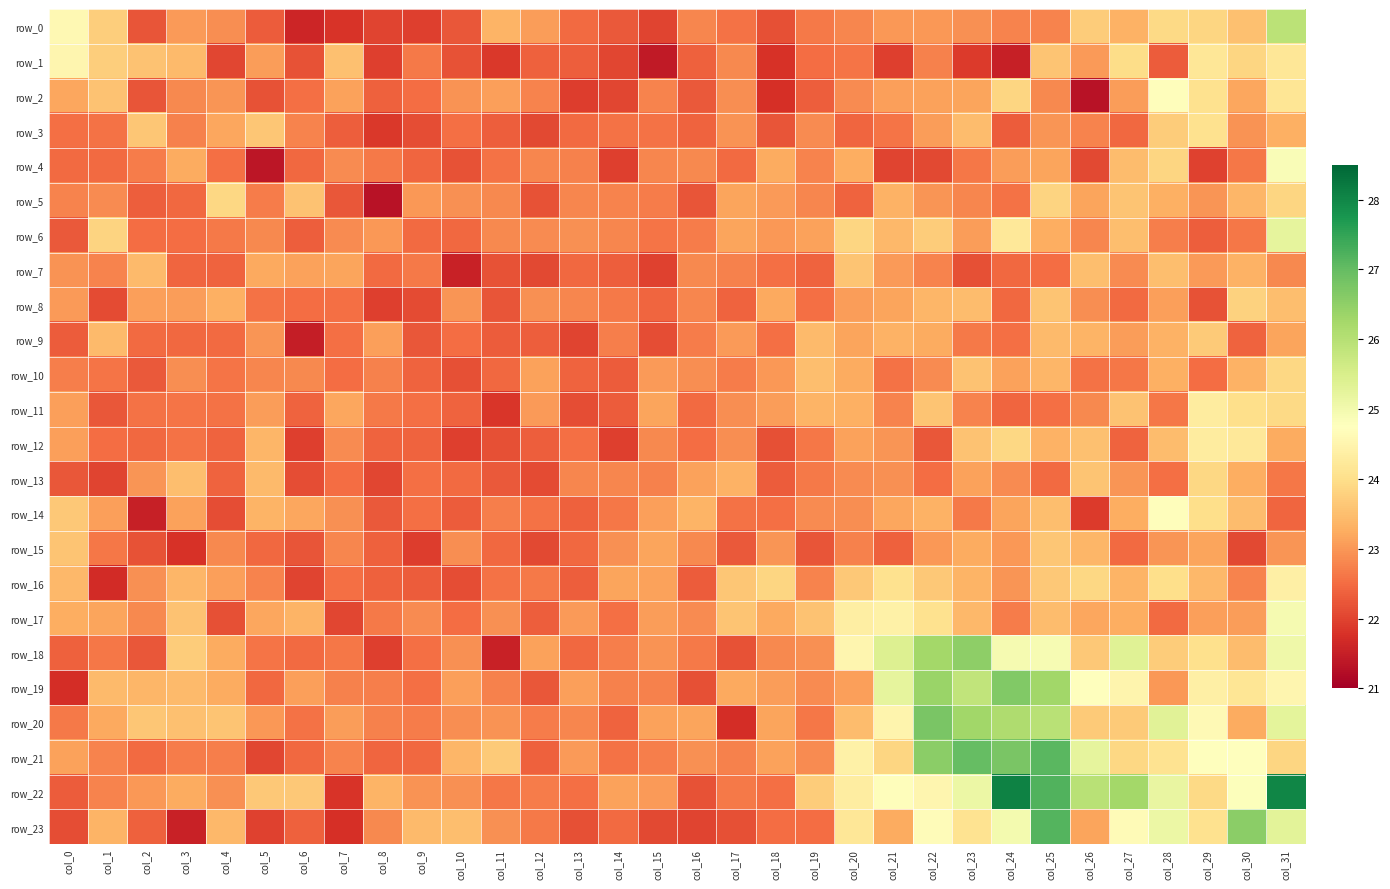

What is the average value of the row_17 series?

23.2